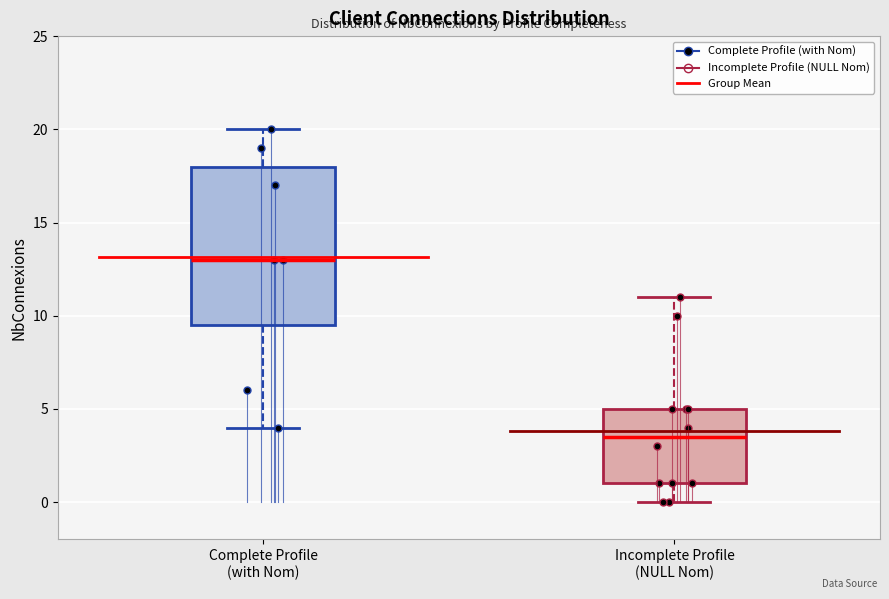

Which box is the tallest, from its lower edge to its upper edge?

Complete Profile (with Nom)